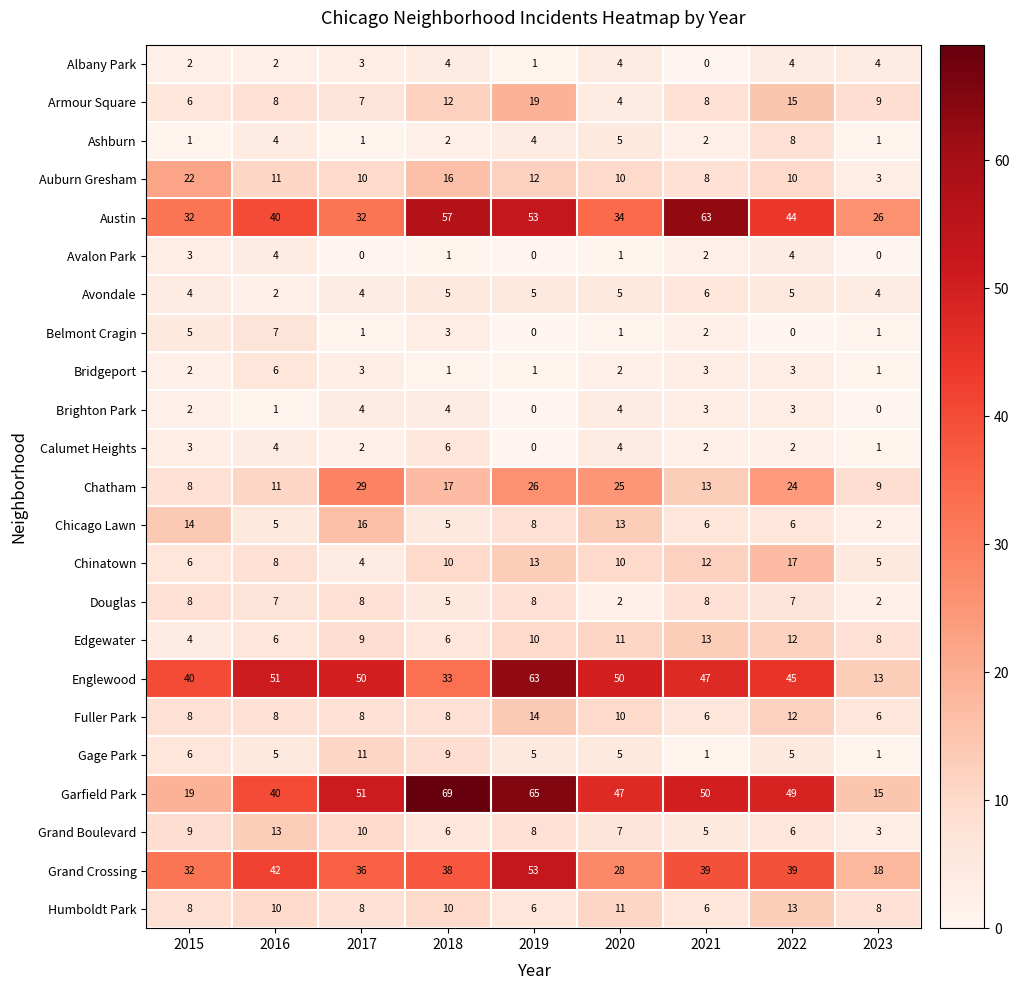

At which category is the sum across all series the highest?

2019